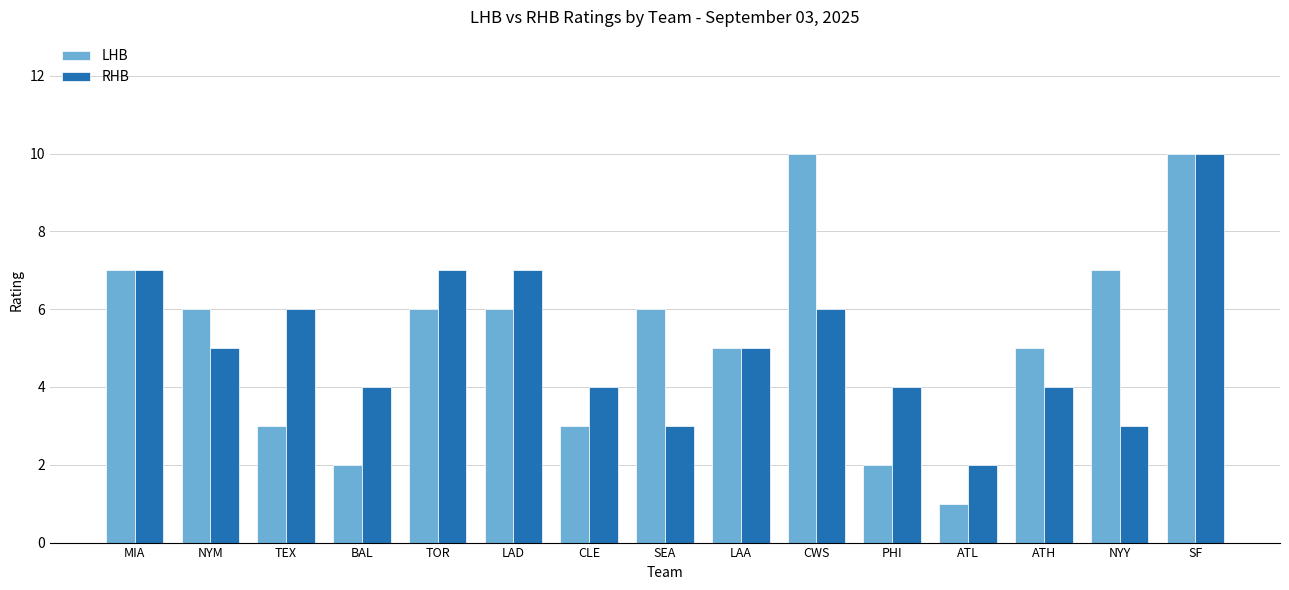

At LAD, list the series in order from smallest to largest.

LHB, RHB